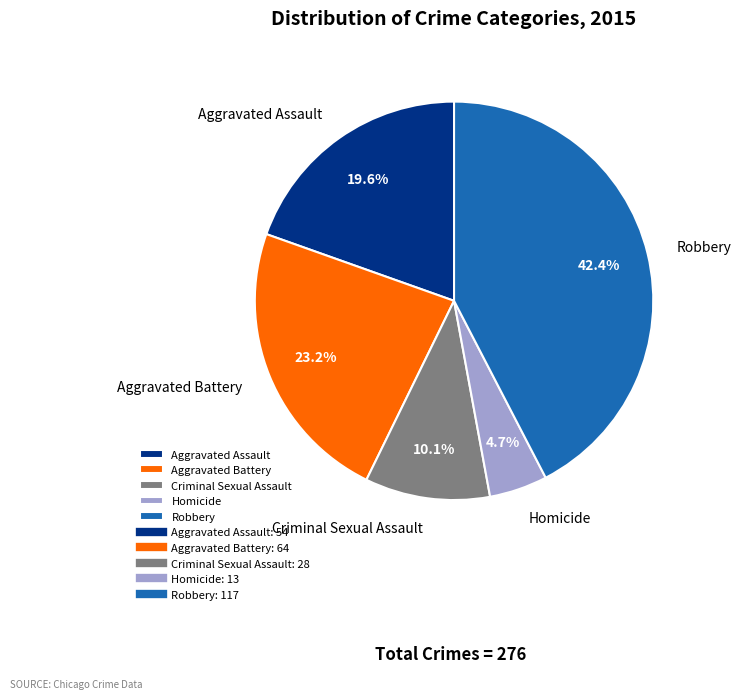

Is Criminal Sexual Assault the majority of the pie?

No